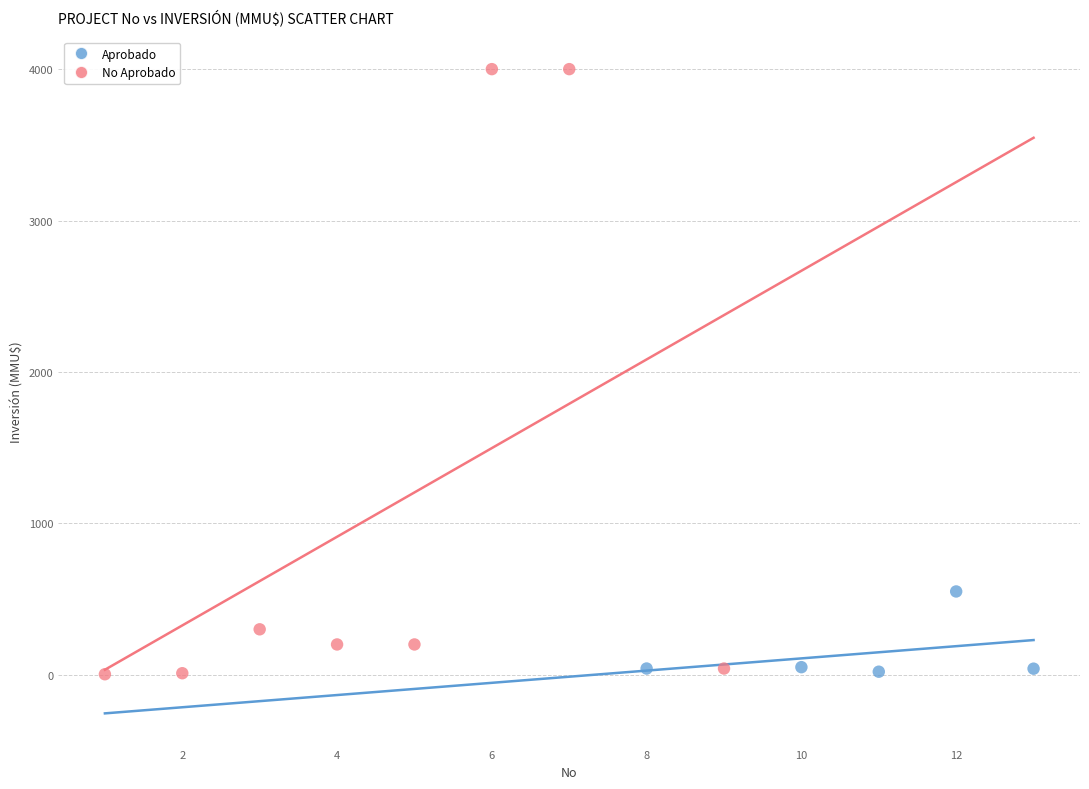

Which series contains the highest Y value?

No Aprobado